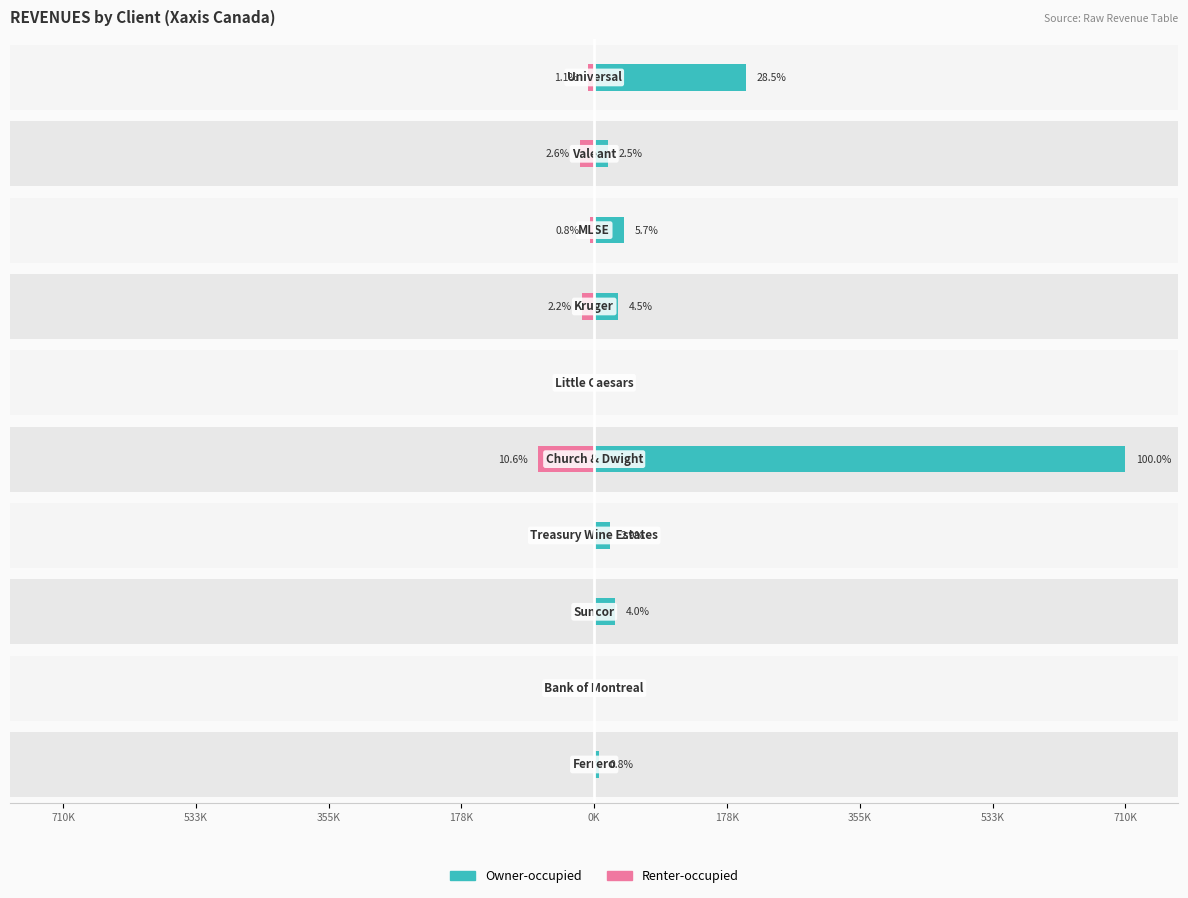

Between 710K and 710K, which series saw the biggest shift?

Renter-occupied